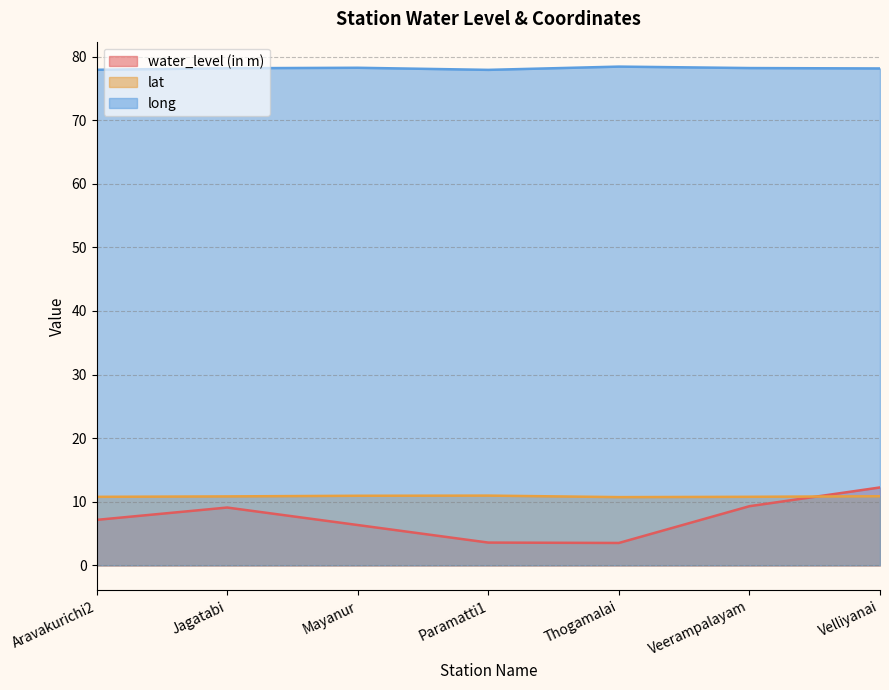

The value of lat at Jagatabi is 10.8. True or false?

True